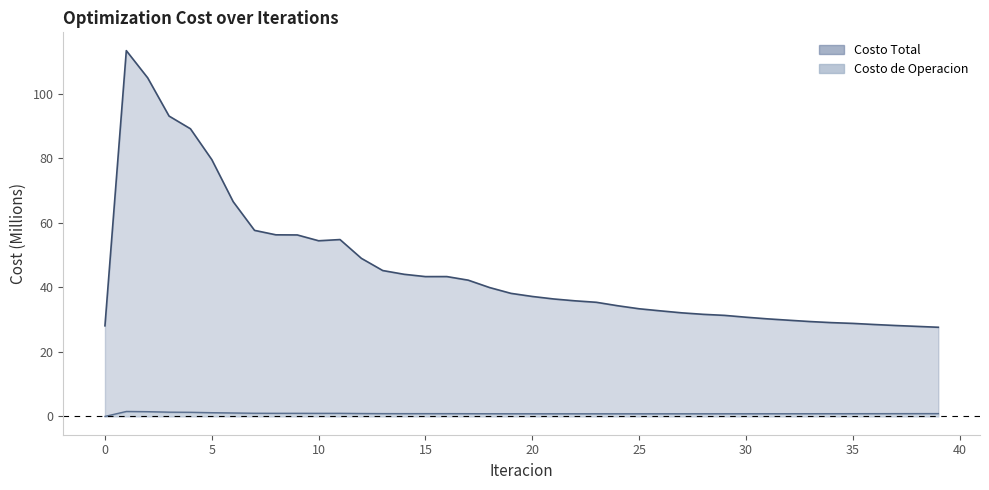

What is the difference between the maximum and minimum values in the Costo de Operacion series?

1.5